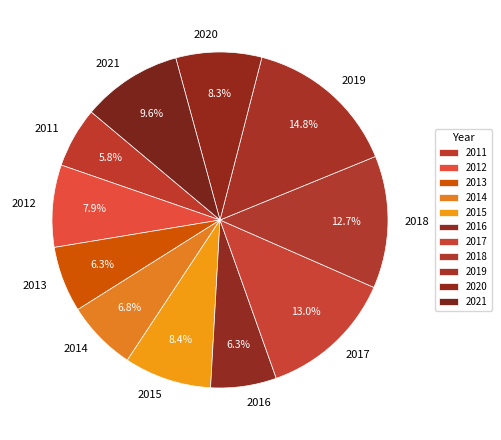

What is the largest slice in the pie chart?

2019